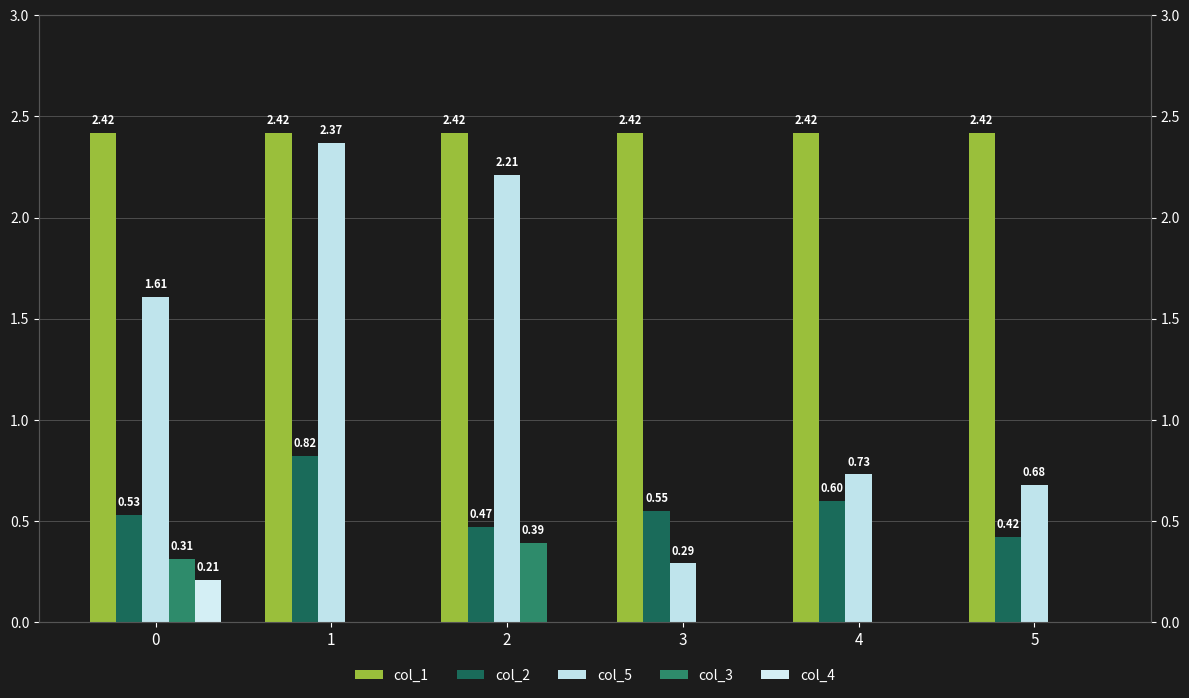

At how many categories does at least one series exceed 0?

6